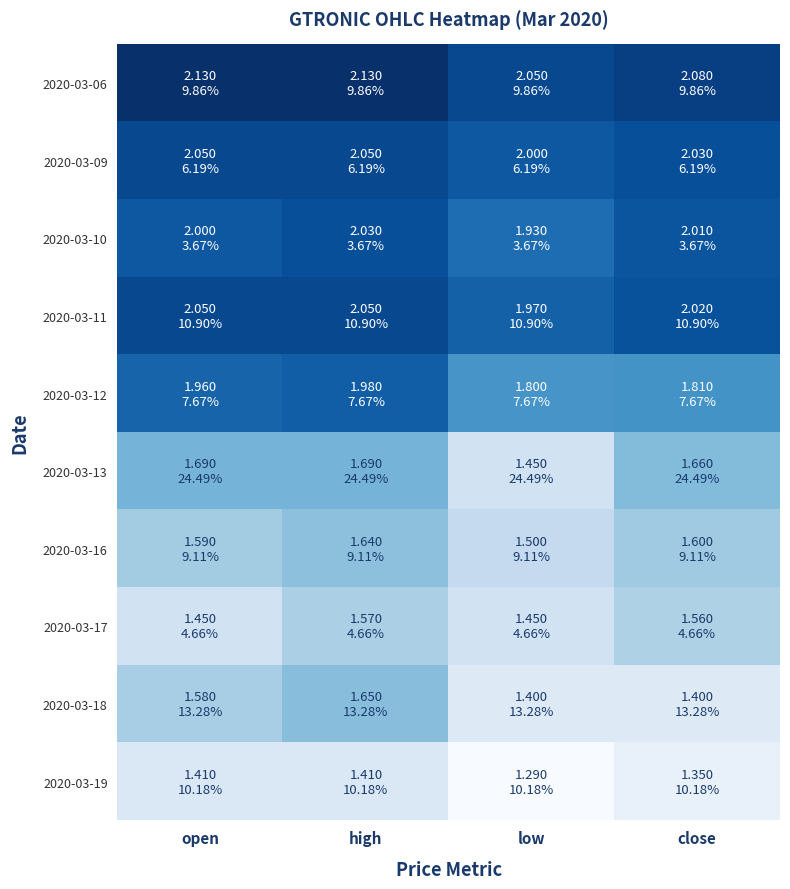

Between low and high, which is larger?

high